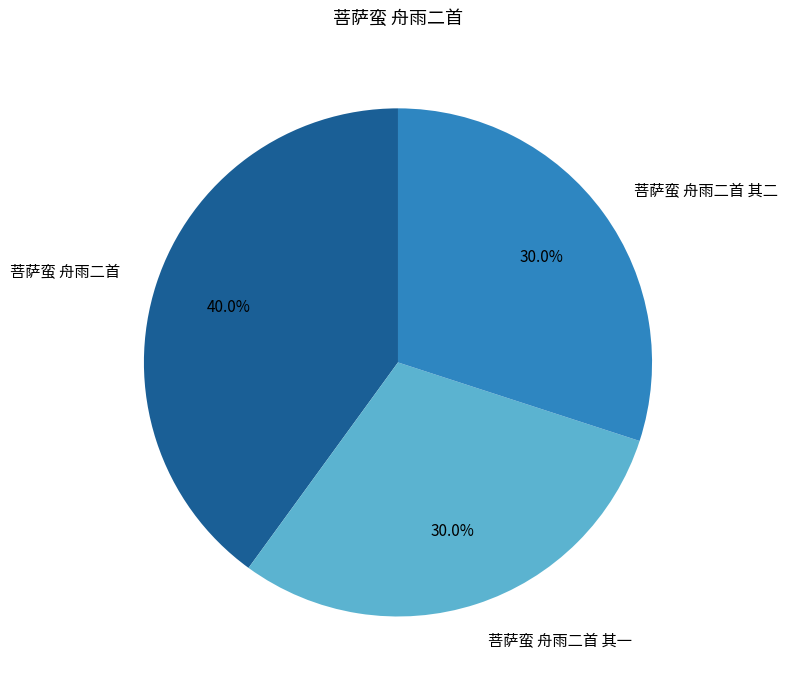

To the nearest percent, what is the combined percentage of 菩萨蛮 舟雨二首 其一 and 菩萨蛮 舟雨二首?

70%